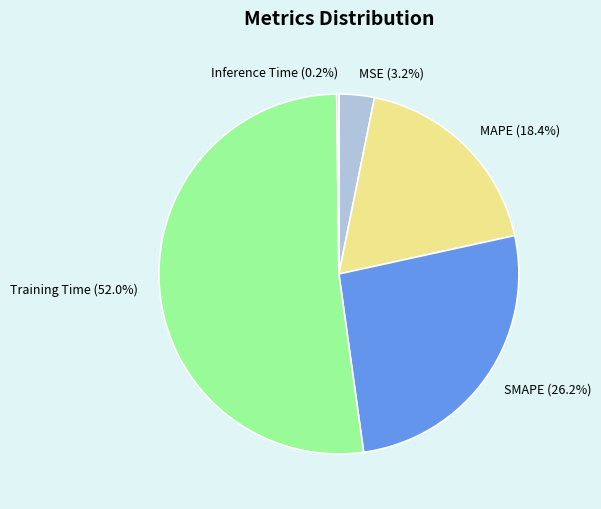

Which category has the biggest portion of the pie?

Training Time